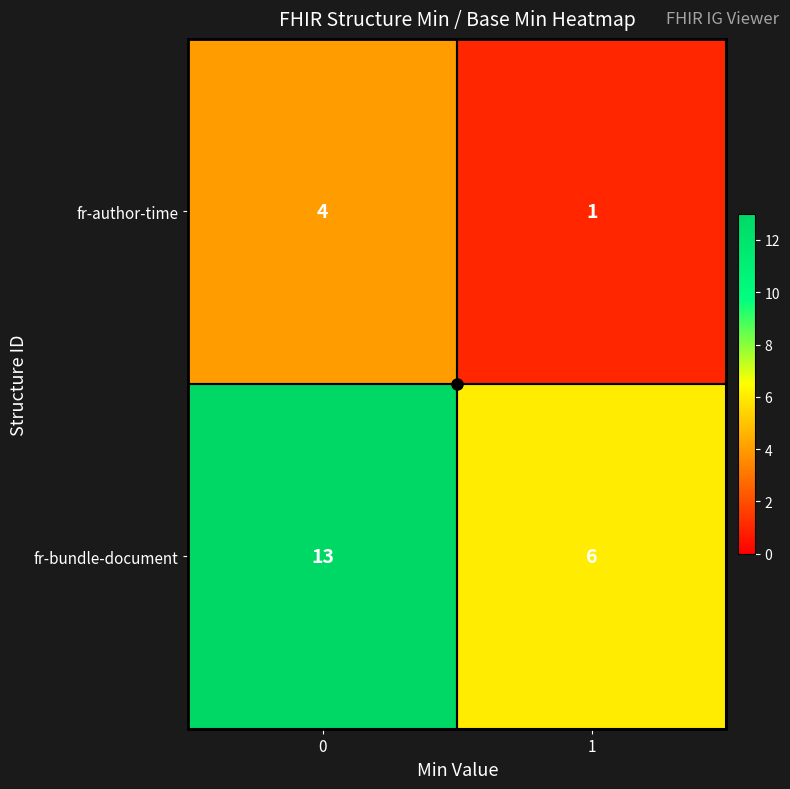

What is the sum of all fr-bundle-document values?

19